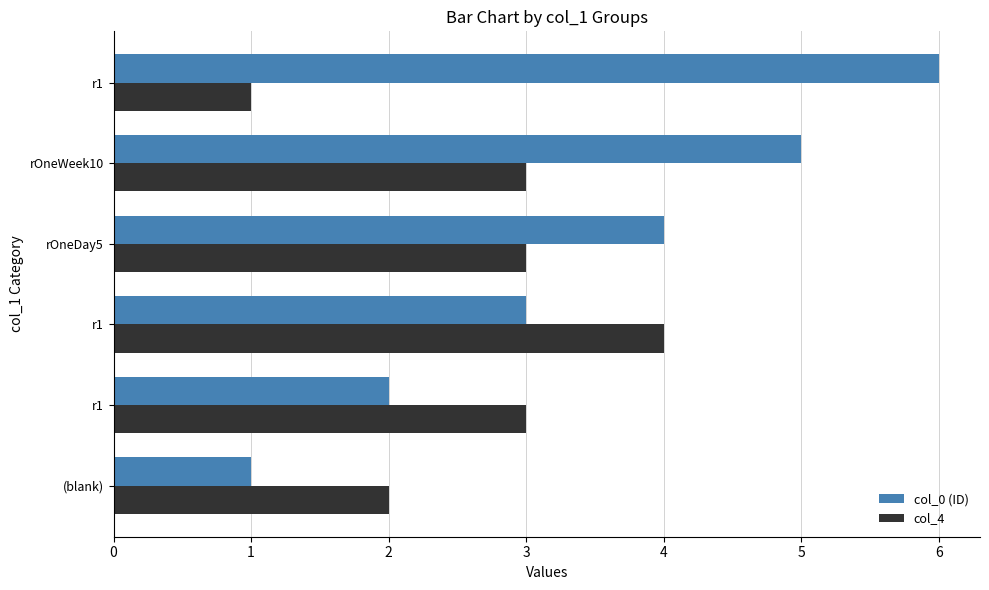

Rank the categories by col_0 (ID) value from lowest to highest.

(blank), r1, r1, rOneDay5, rOneWeek10, r1